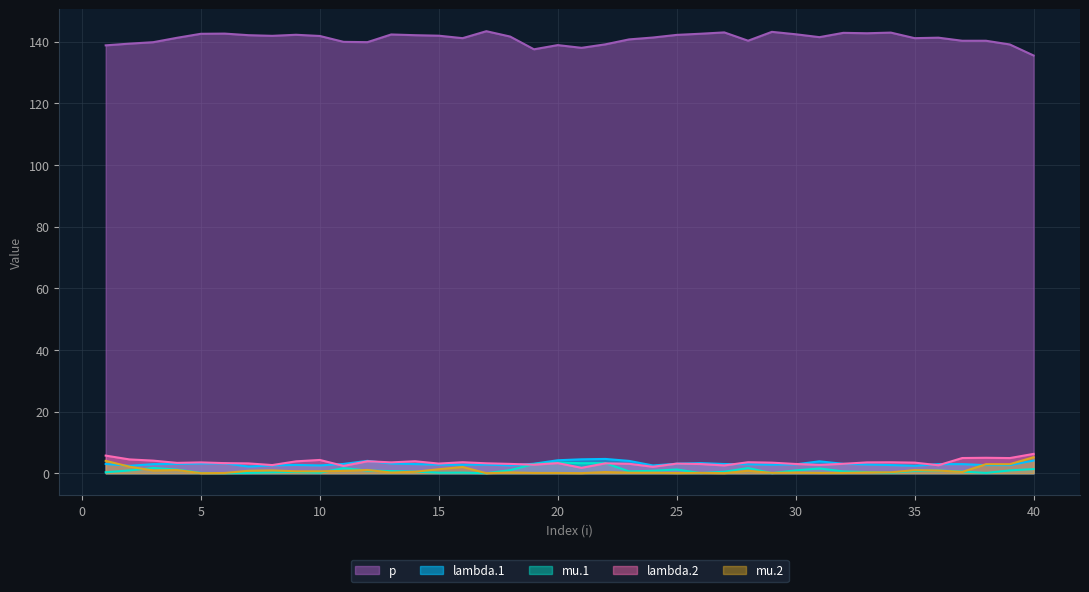

Which has a higher value, 3 or 2?

3